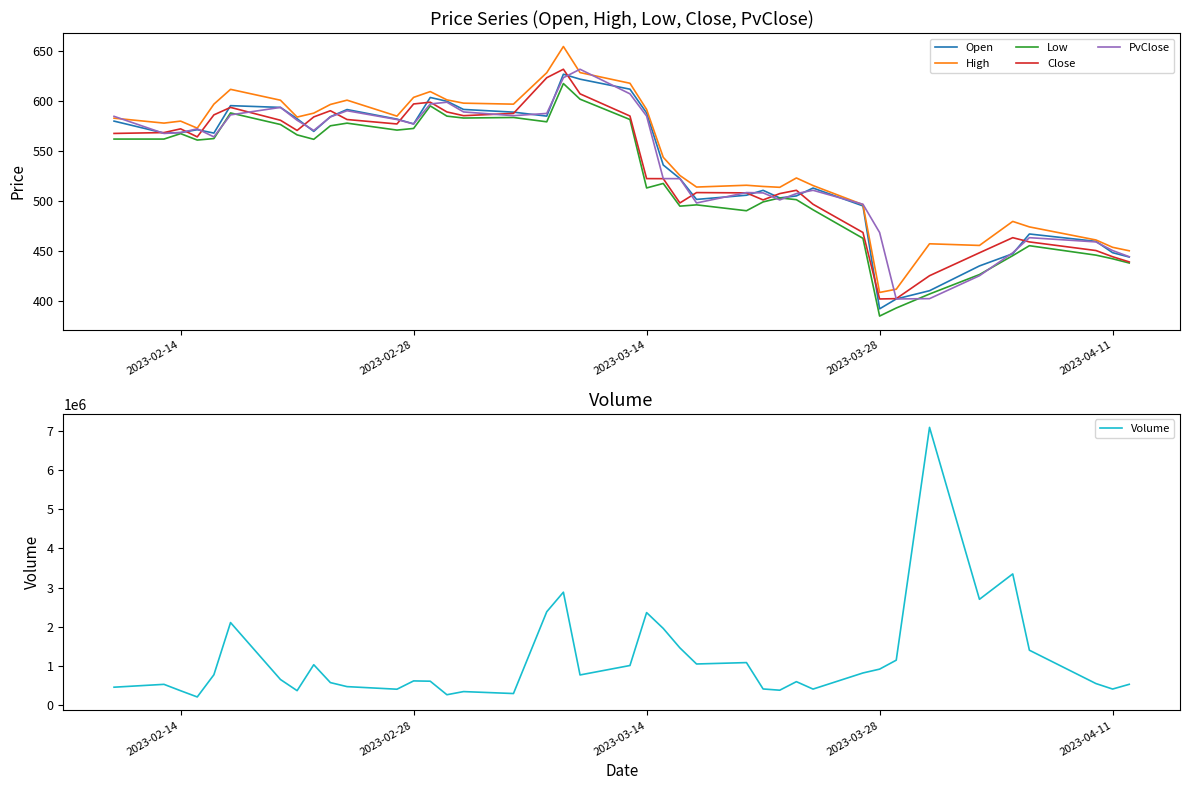

True or false: PvClose and High intersect in this chart.

True